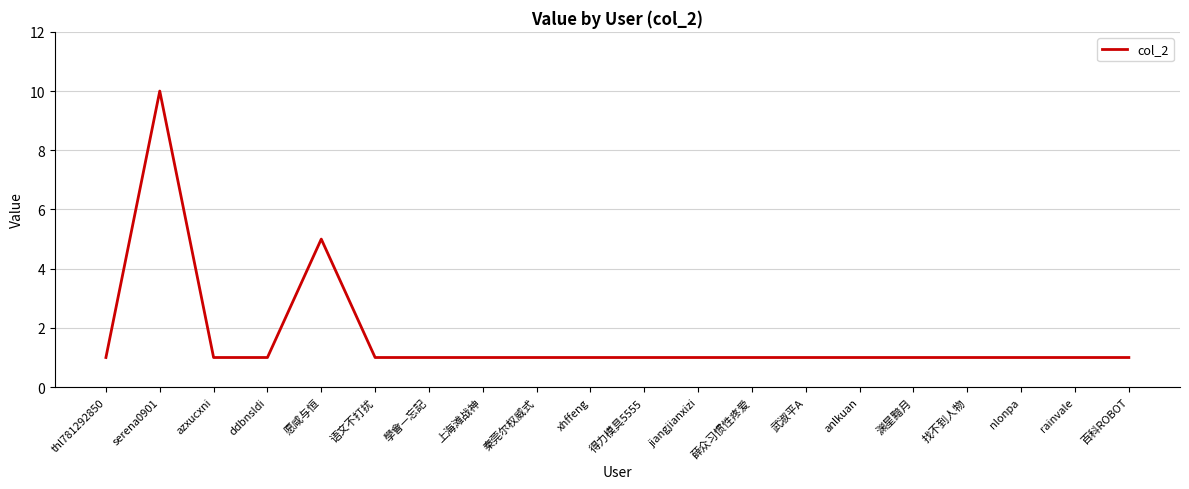

The value at anlkuan is 1. True or false?

True